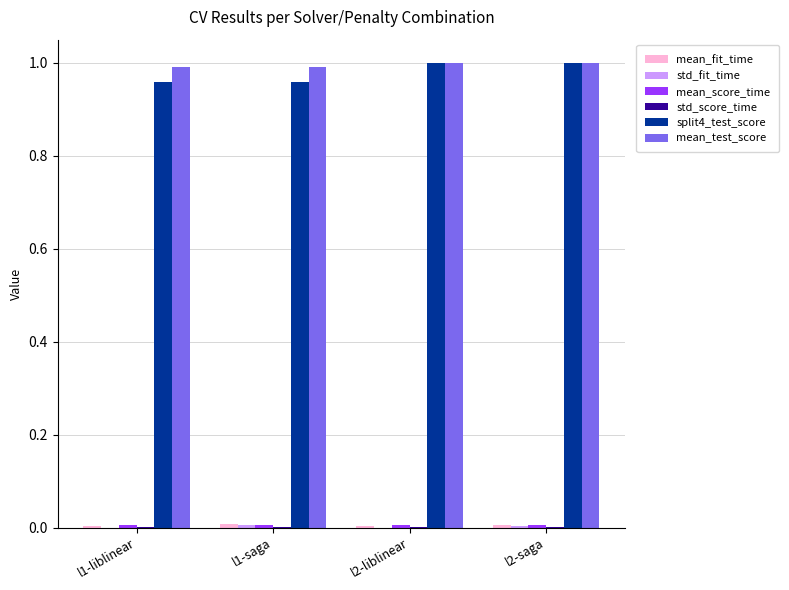

True or false: split4_test_score has a value of 1.0 at l2-saga.

True